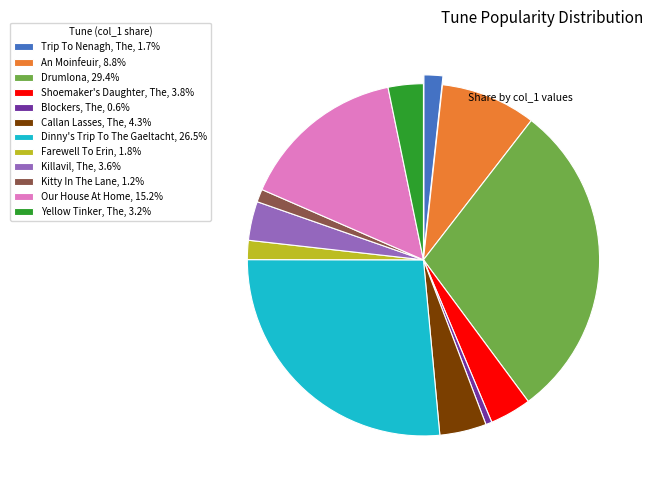

True or false: Killavil, The accounts for 14% of the total.

False